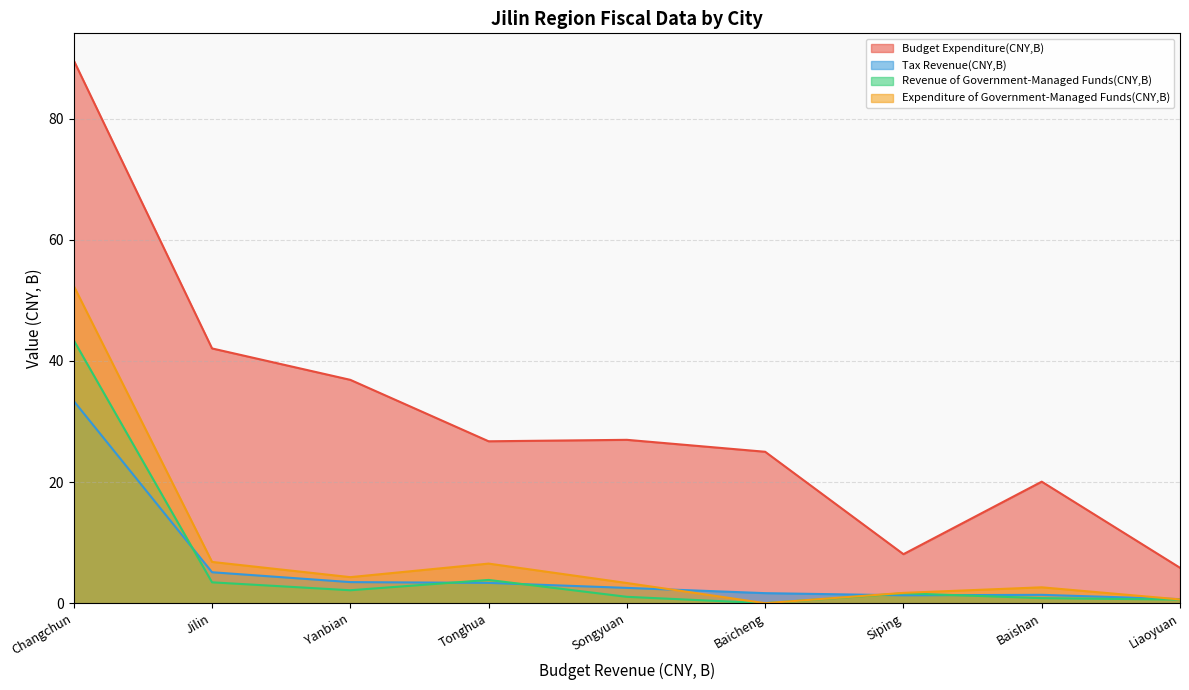

Rank the series at Baicheng from lowest to highest value.

Revenue of Government-Managed Funds(CNY,B), Expenditure of Government-Managed Funds(CNY,B), Tax Revenue(CNY,B), Budget Expenditure(CNY,B)